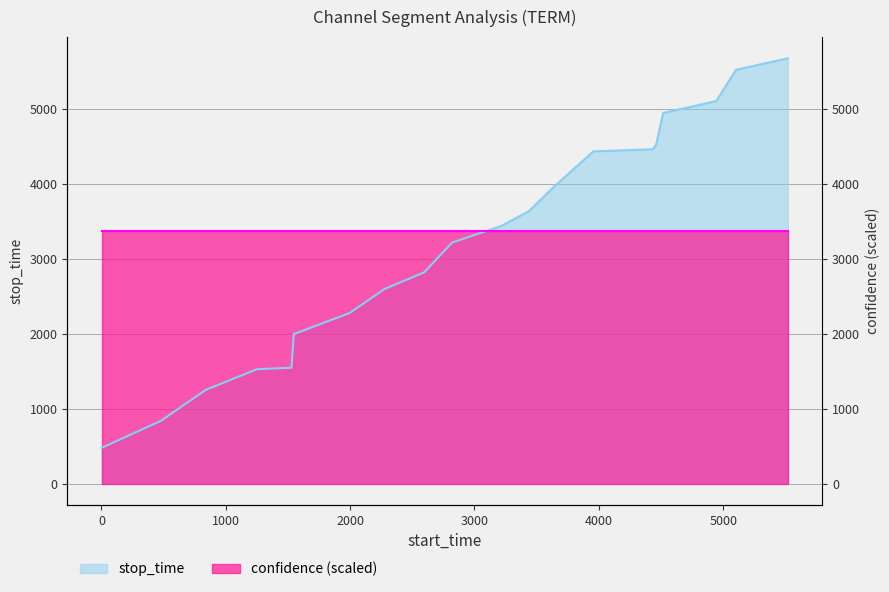

What is the sum of all values?

64206